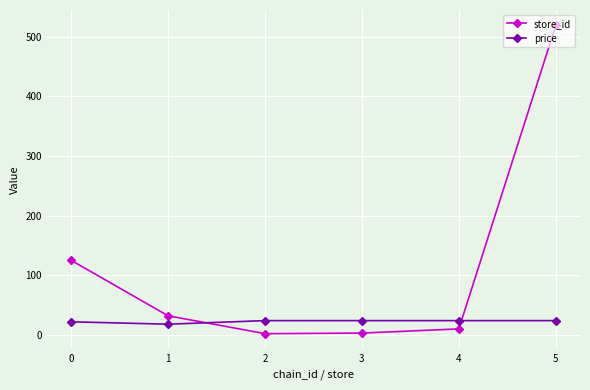

How many data points does each series have?

6